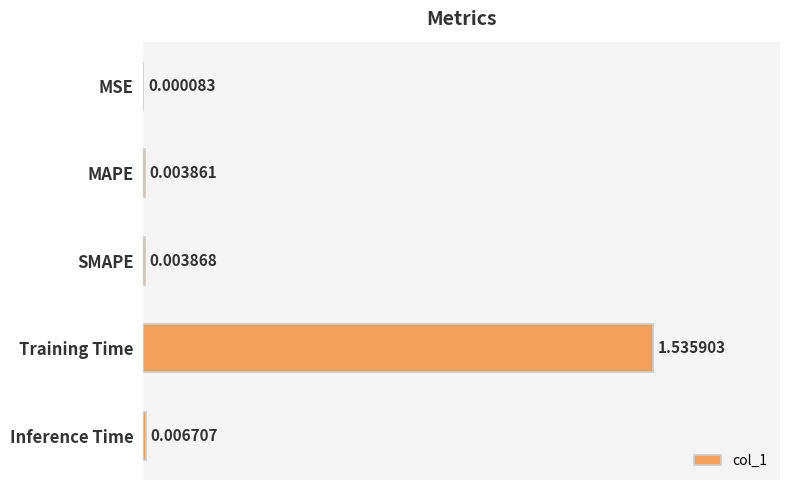

Which has a higher value, MSE or Training Time?

Training Time